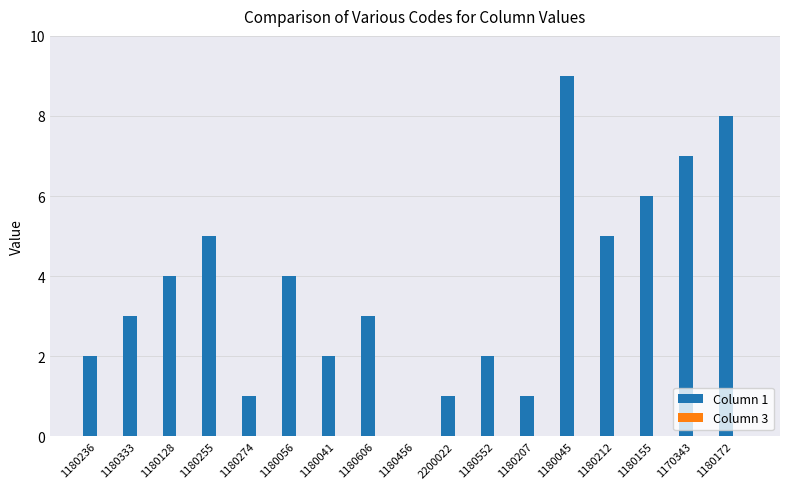

Are the bars grouped side by side (vs. stacked)?

No